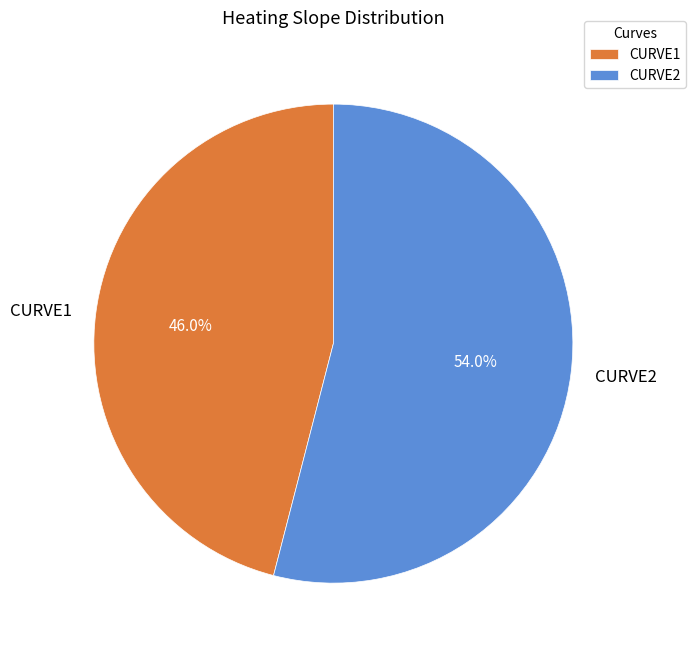

What percentage is the CURVE2 slice, to the nearest percent?

54%